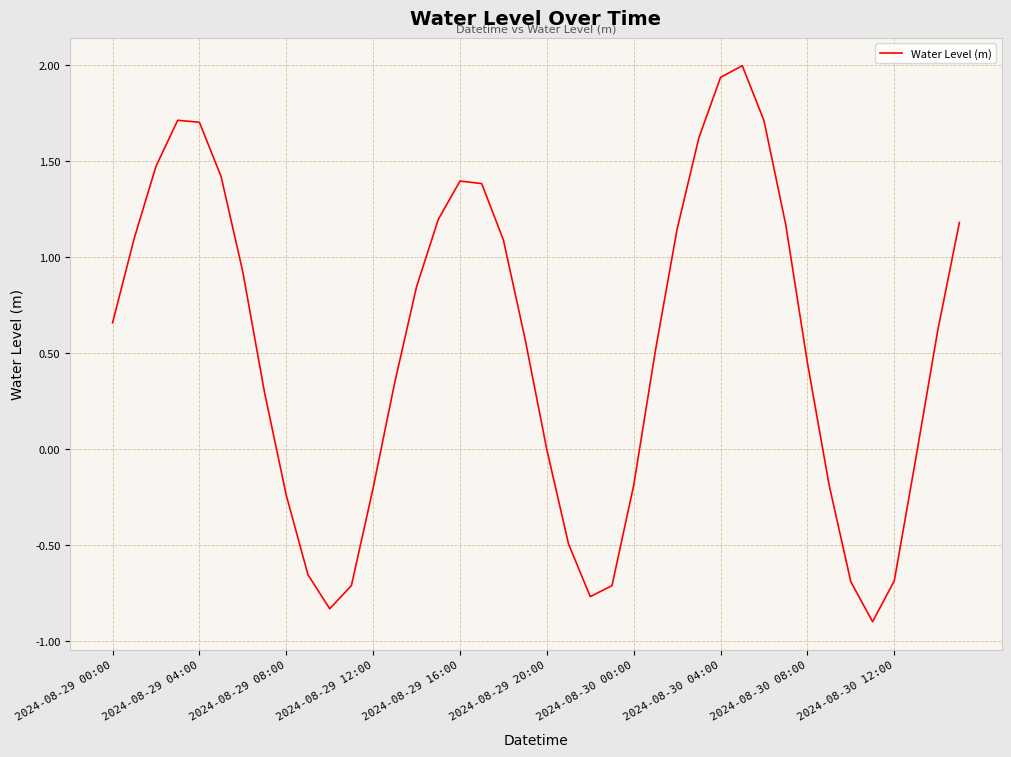

What is the difference between the maximum and minimum values?

2.9